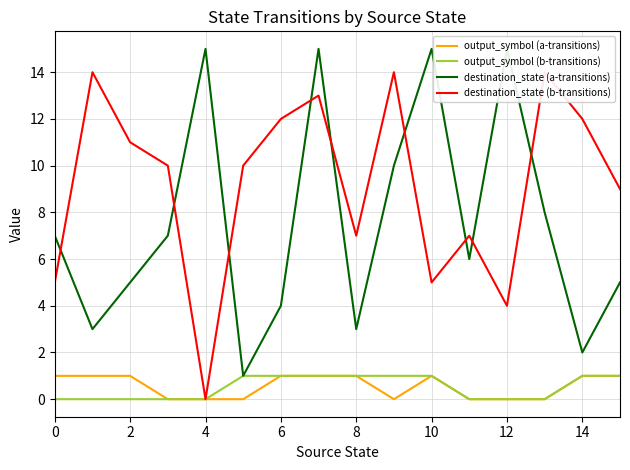

True or false: destination_state (b-transitions) and output_symbol (a-transitions) intersect in this chart.

False